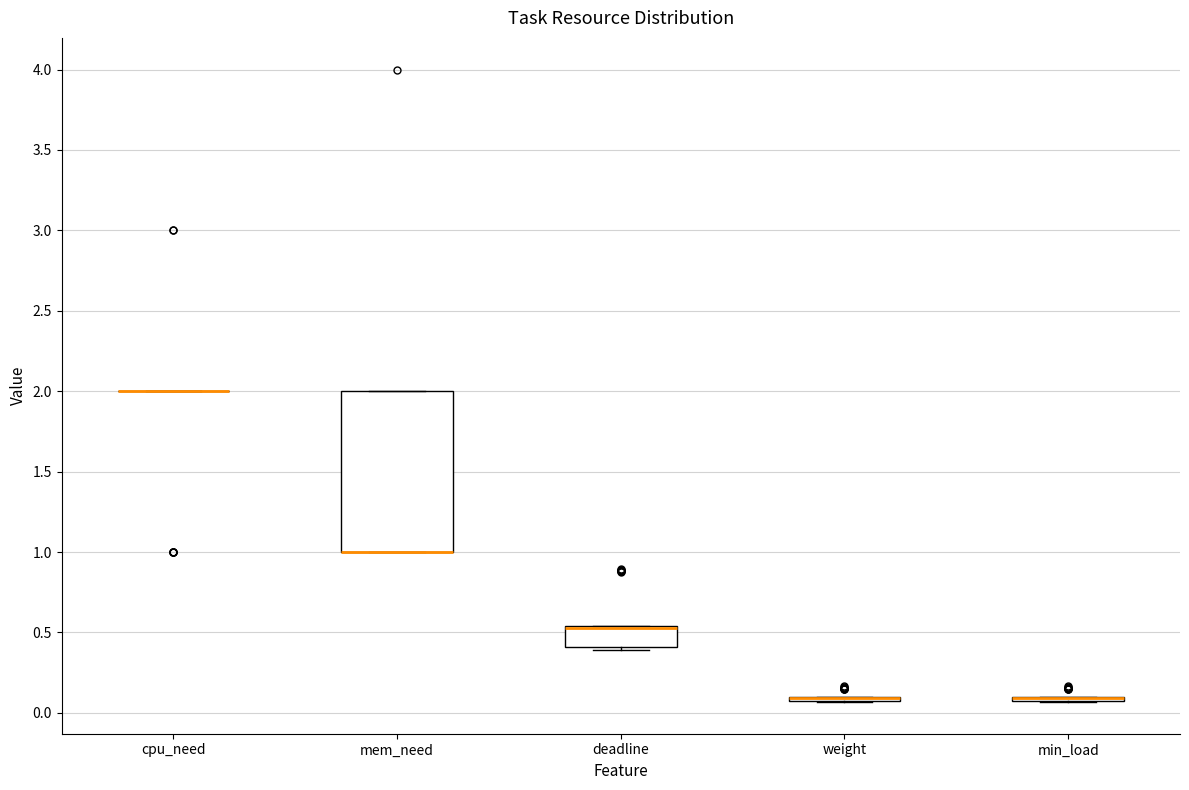

Which box is the tallest, from its lower edge to its upper edge?

mem_need